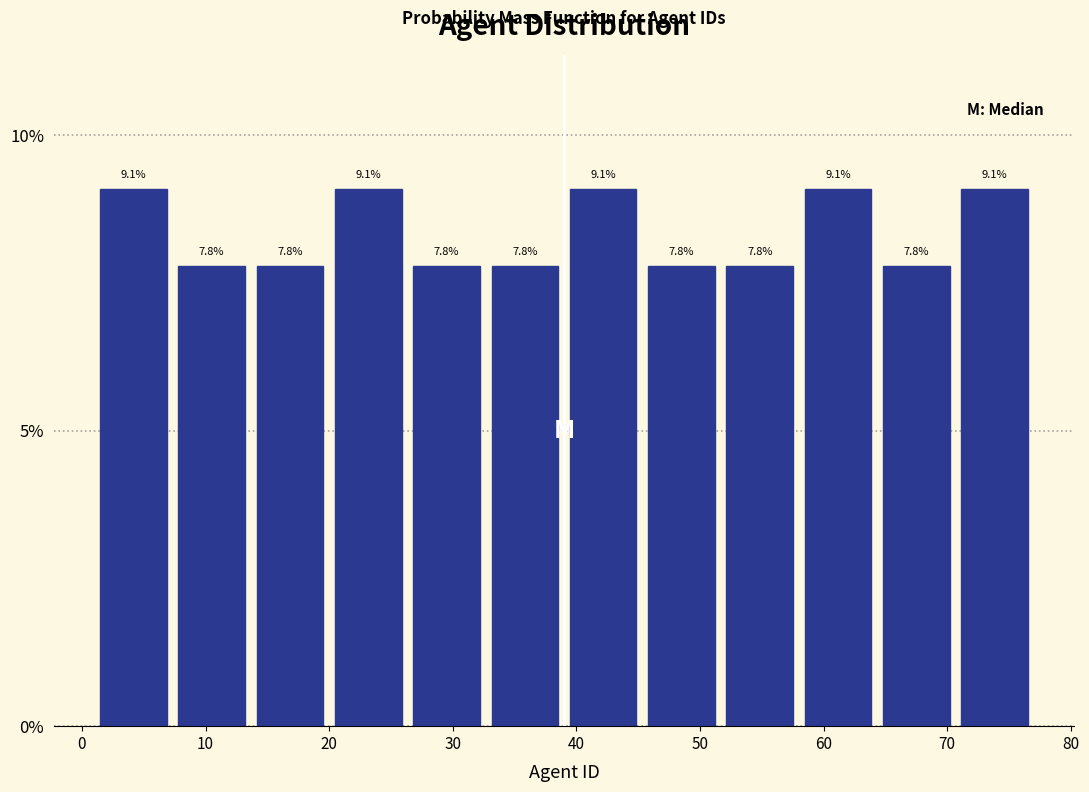

What is the height of the bar covering 64 to 71 on the x-axis? The bar edges are not printed on the chart, so give them approximately, as read against the axis.

7.8